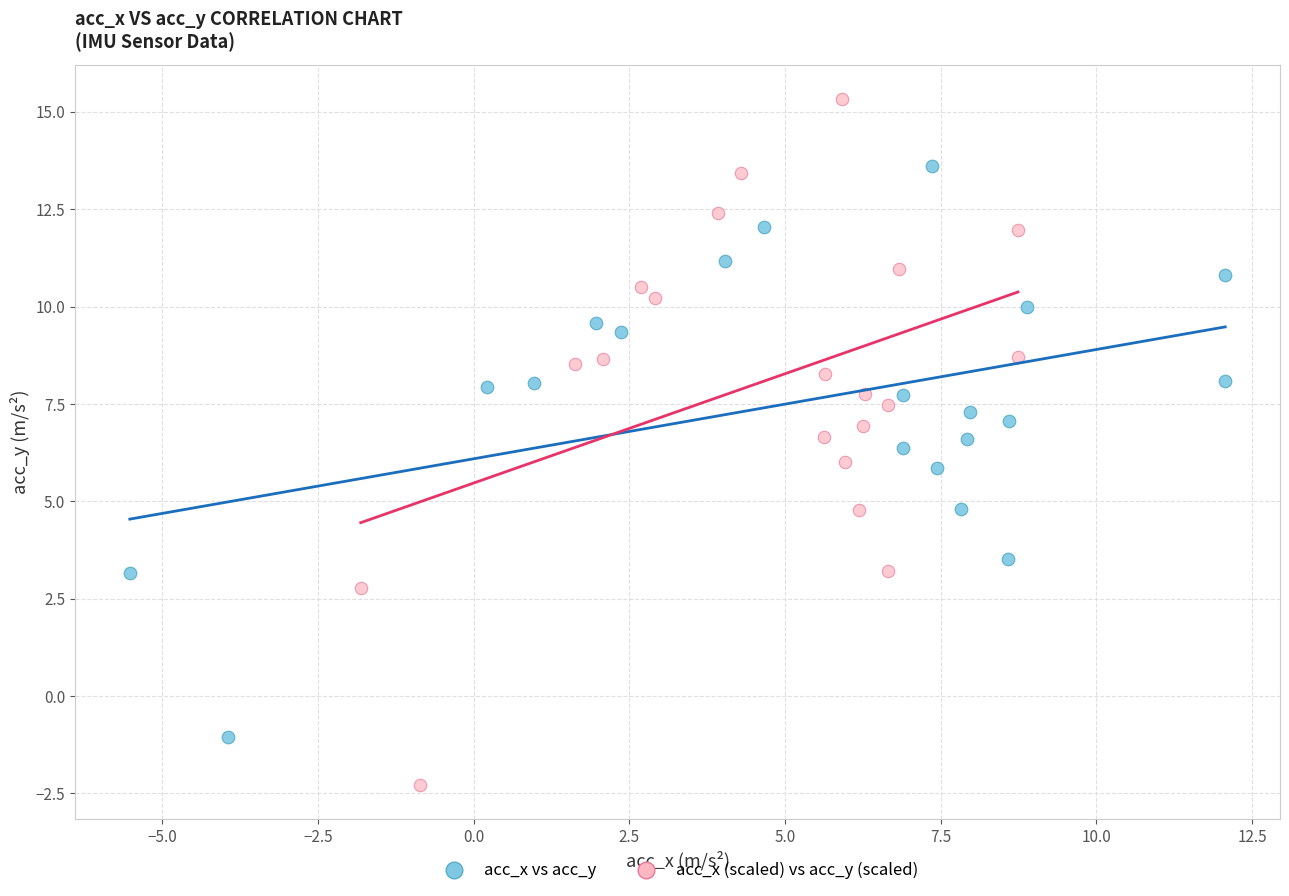

Which series reaches the maximum Y coordinate?

acc_x (scaled) vs acc_y (scaled)